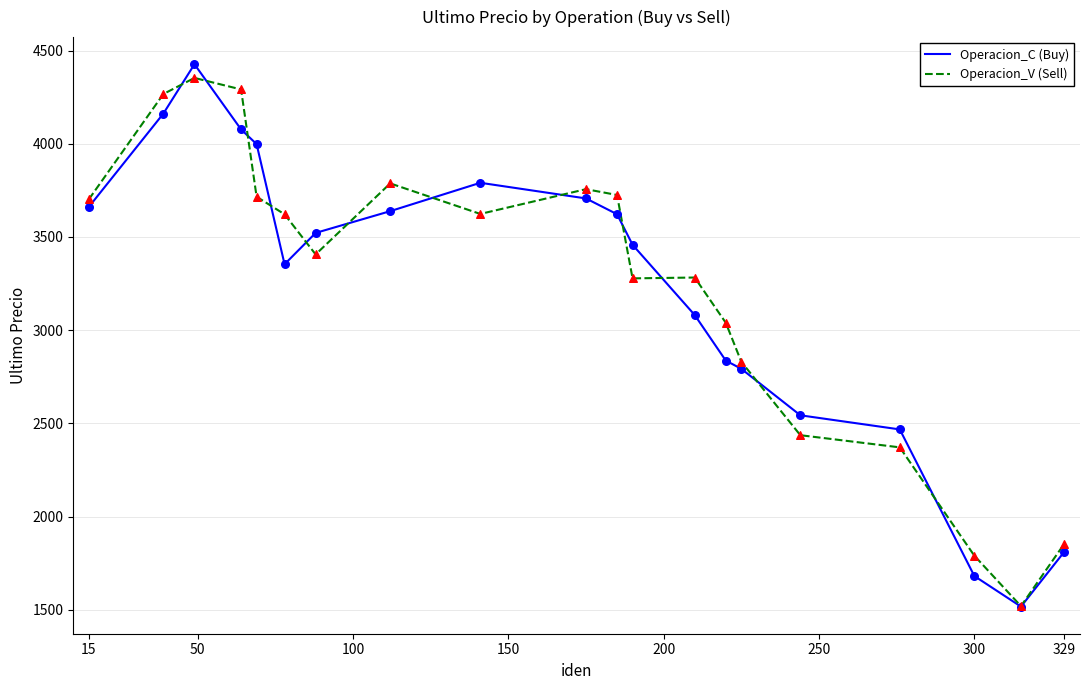

Which series has the widest spread of values?

Operacion_C (Buy)